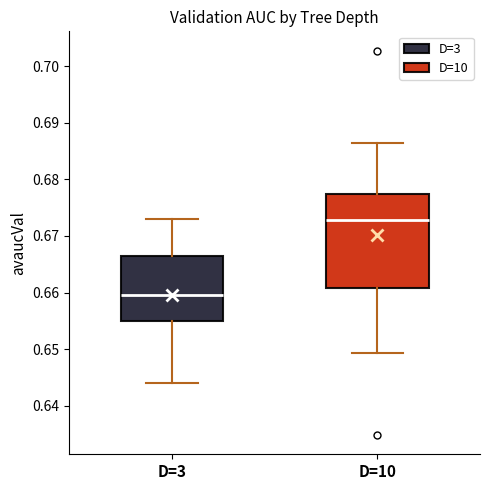

Reading left to right, read every box against the y-axis: the position of its median line, the range the box covers, and the ends of its whiskers. The values are not printed on the chart, so give them approximately, as read against the axis.

D=3: median 0.660, box 0.655 to 0.667, whiskers 0.644 to 0.673
D=10: median 0.673, box 0.661 to 0.677, whiskers 0.649 to 0.686